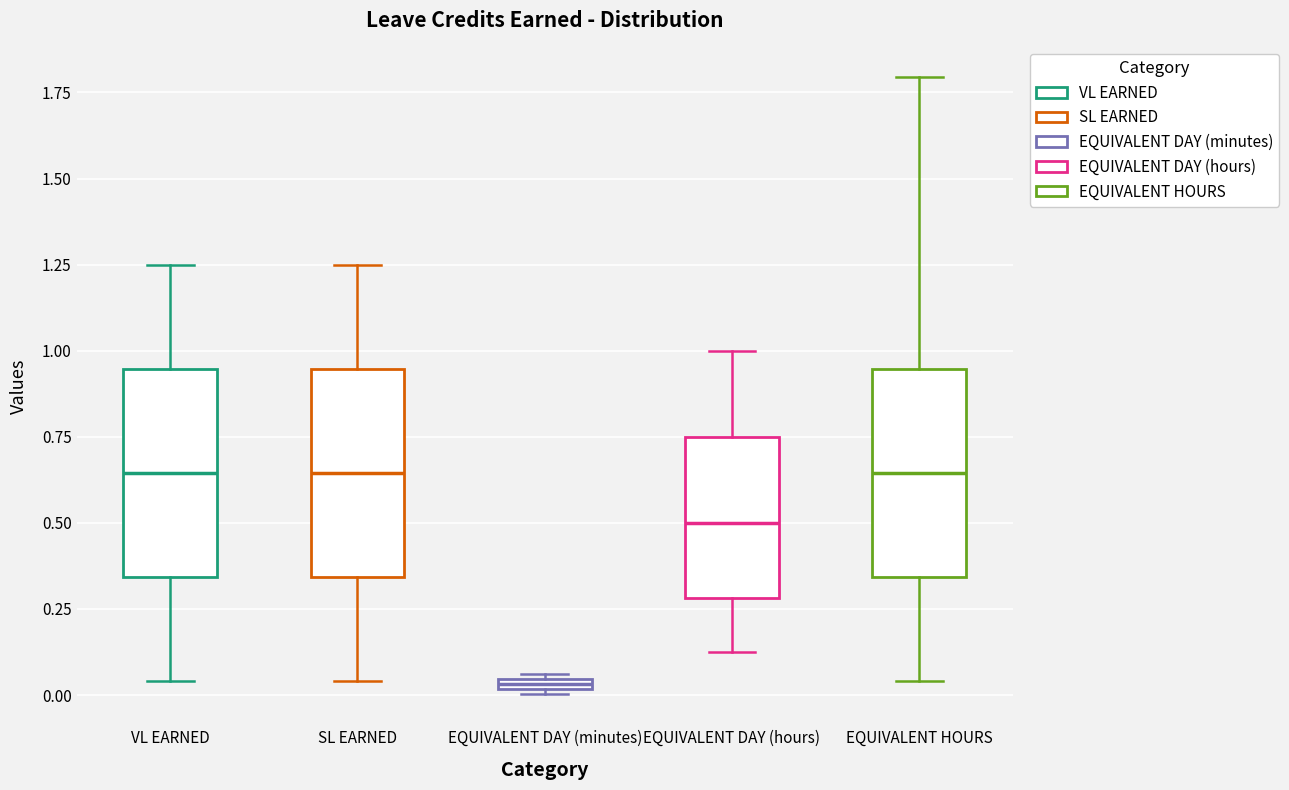

Where does the median line of the box for SL EARNED sit on the y-axis? The values are not printed on the chart, so give them approximately, as read against the axis.

0.65